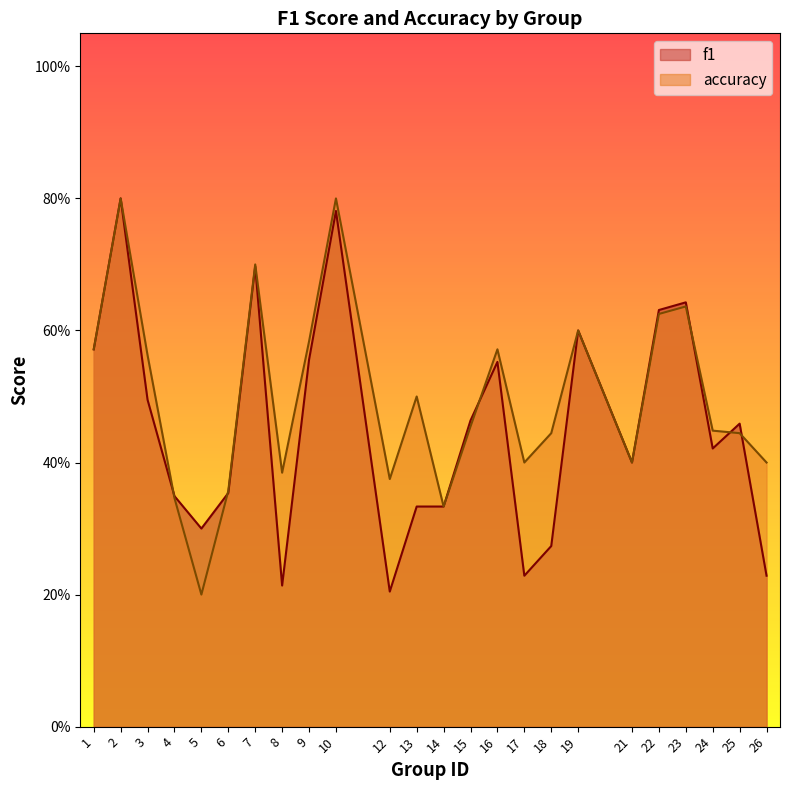

At how many categories does at least one series exceed 0?

24